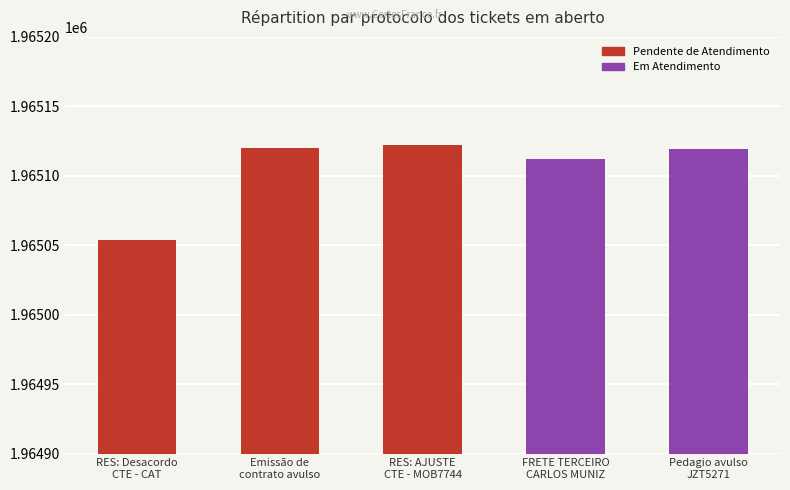

Is it true that the value at RES: AJUSTE
CTE - MOB7744 is 1965122?

True